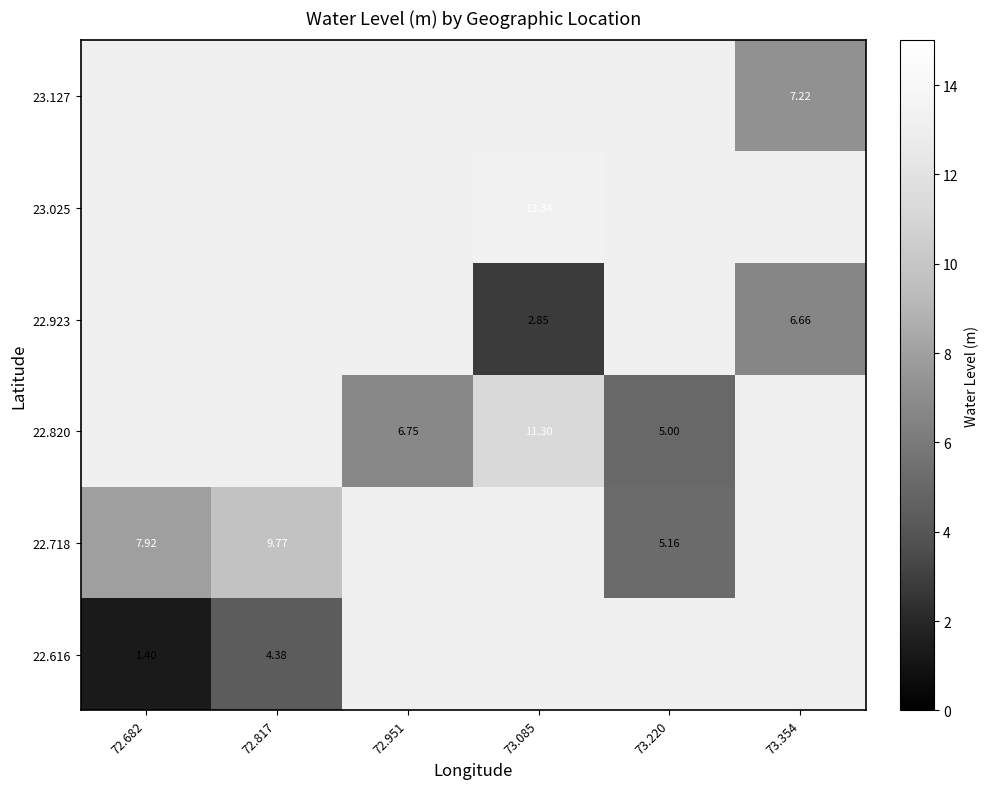

How many distinct data groups are displayed?

6